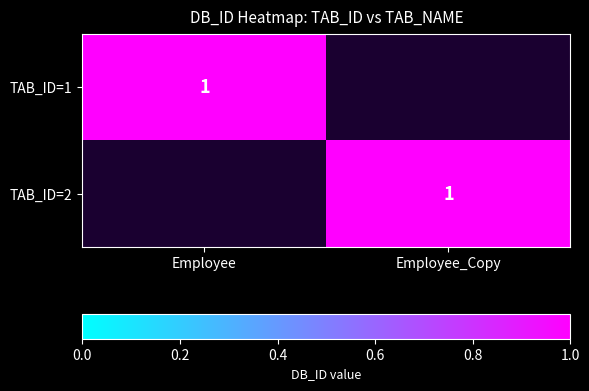

At which label is TAB_ID=2 closest to 0?

Employee